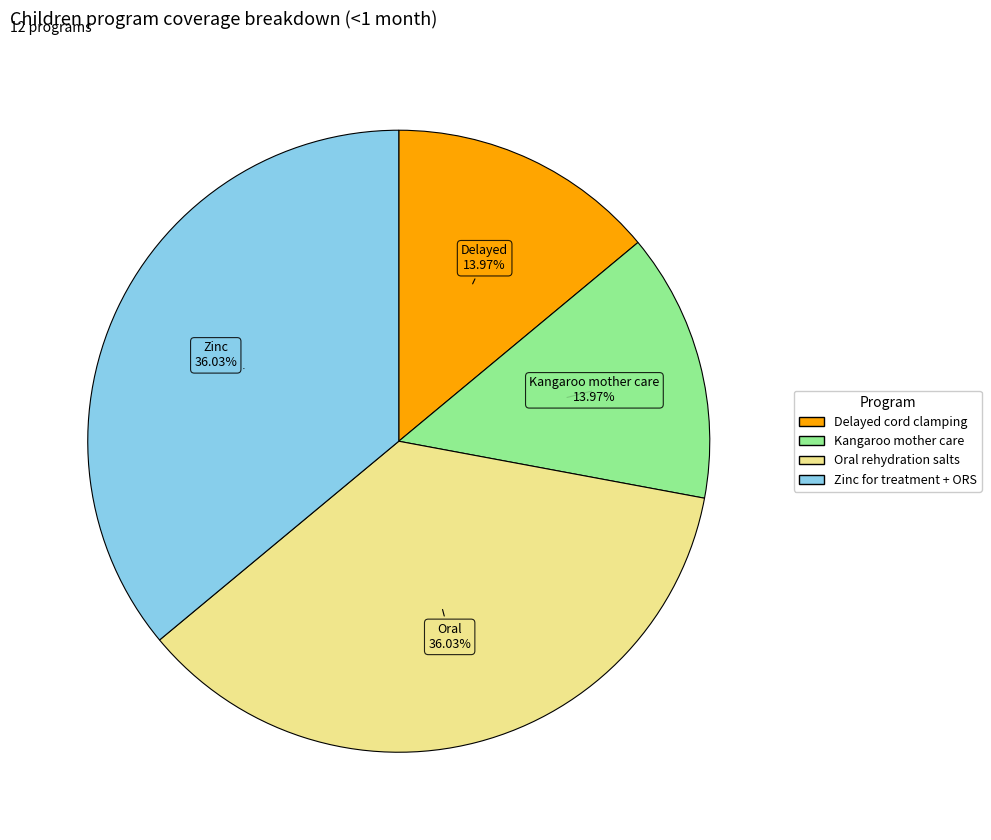

Is there a majority slice in this chart?

No